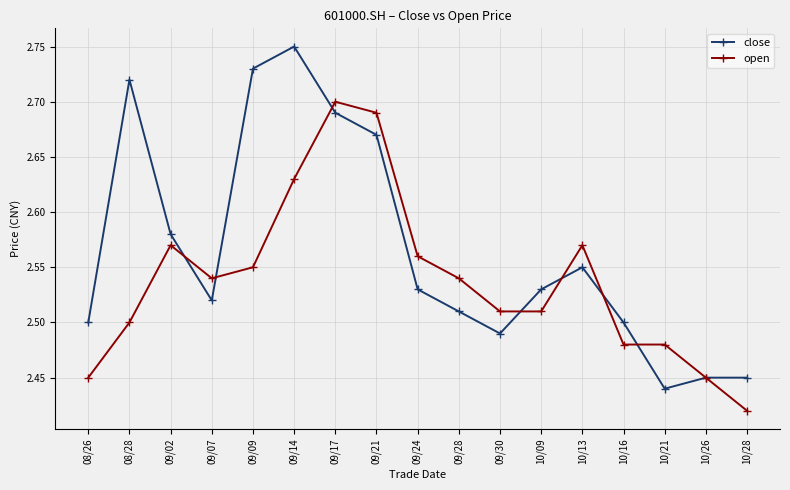

Which label corresponds to the largest value in the chart?

09/14